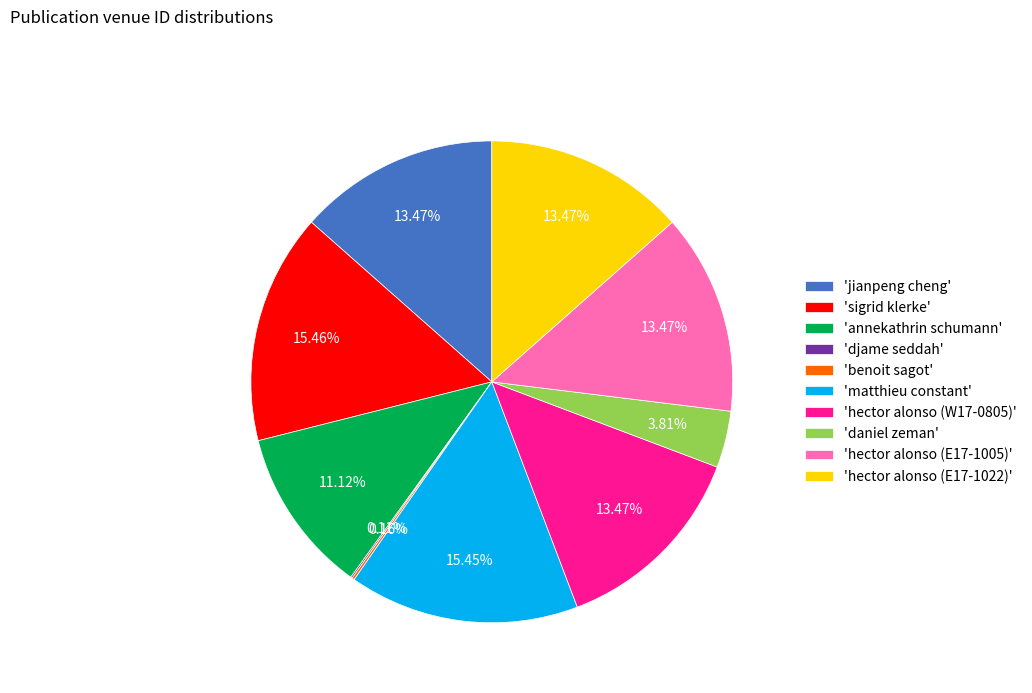

Between 'sigrid klerke' and 'annekathrin schumann', which is larger?

'sigrid klerke'